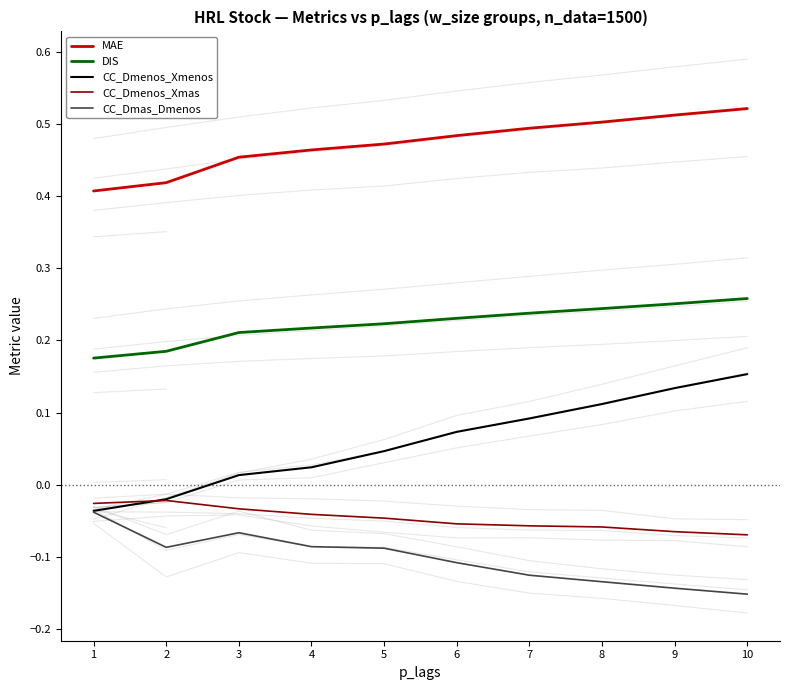

Rank the series by their maximum value, from lowest to highest.

CC_Dmas_Dmenos, CC_Dmenos_Xmas, CC_Dmenos_Xmenos, DIS, MAE